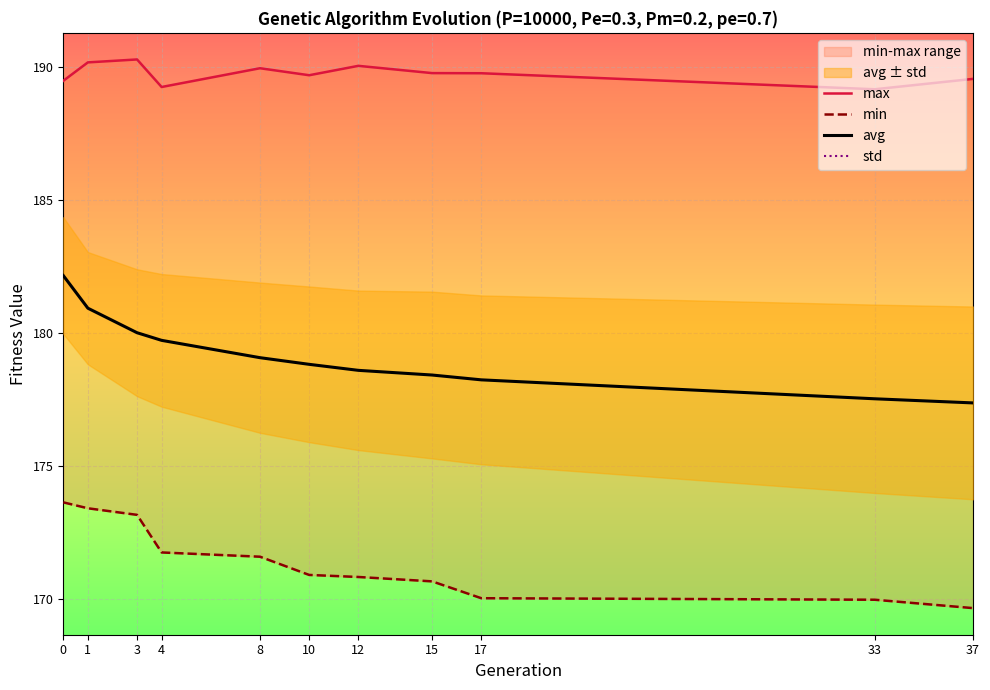

Rank the series by their maximum value, from lowest to highest.

std, min, avg, max